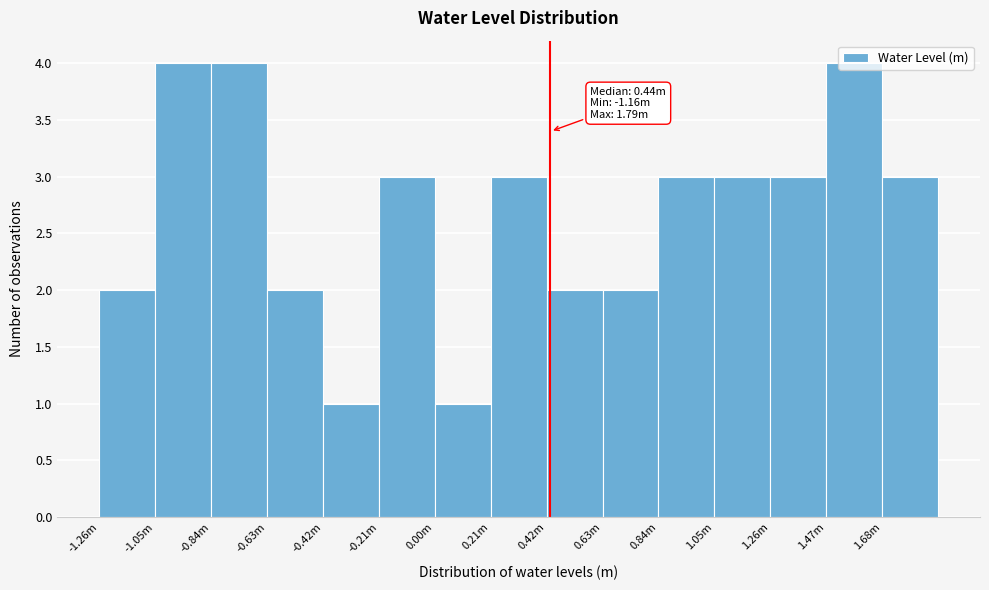

What is the sum of all values?

40